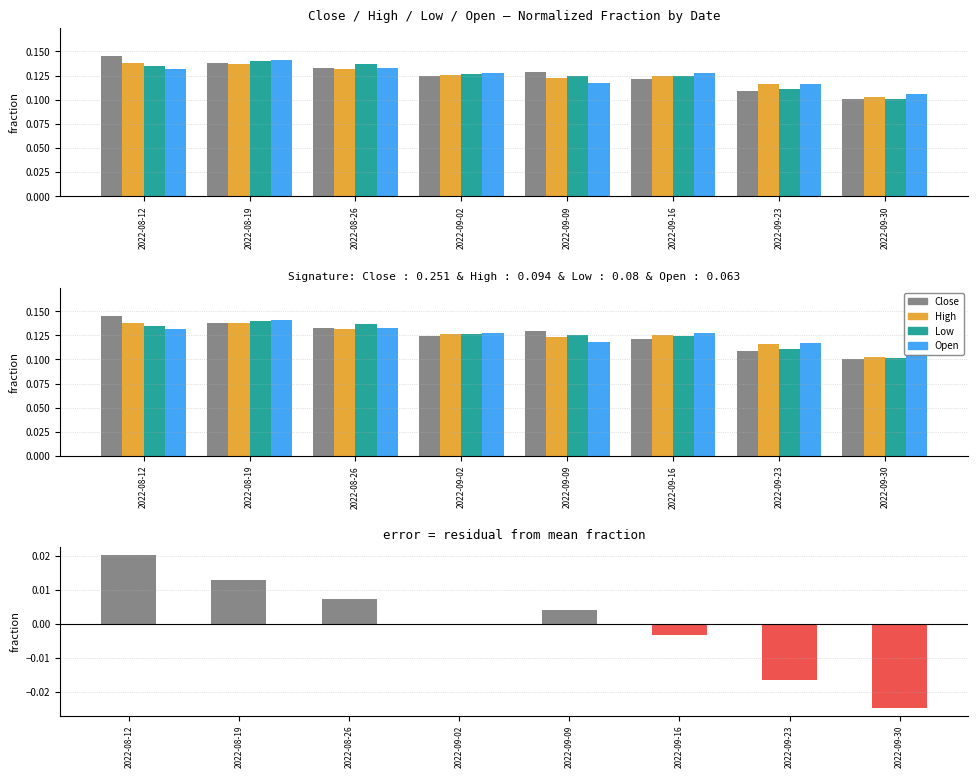

Reading right to left, what are all the values shown in this chart?

Close: 0.1	0.1	0.1	0.1	0.1	0.1	0.1	0.1
High: 0.1	0.1	0.1	0.1	0.1	0.1	0.1	0.1
Low: 0.1	0.1	0.1	0.1	0.1	0.1	0.1	0.1
Open: 0.1	0.1	0.1	0.1	0.1	0.1	0.1	0.1
Close residual: -0.0	-0.0	-0.0	0.0	-0.0	0.0	0.0	0.0